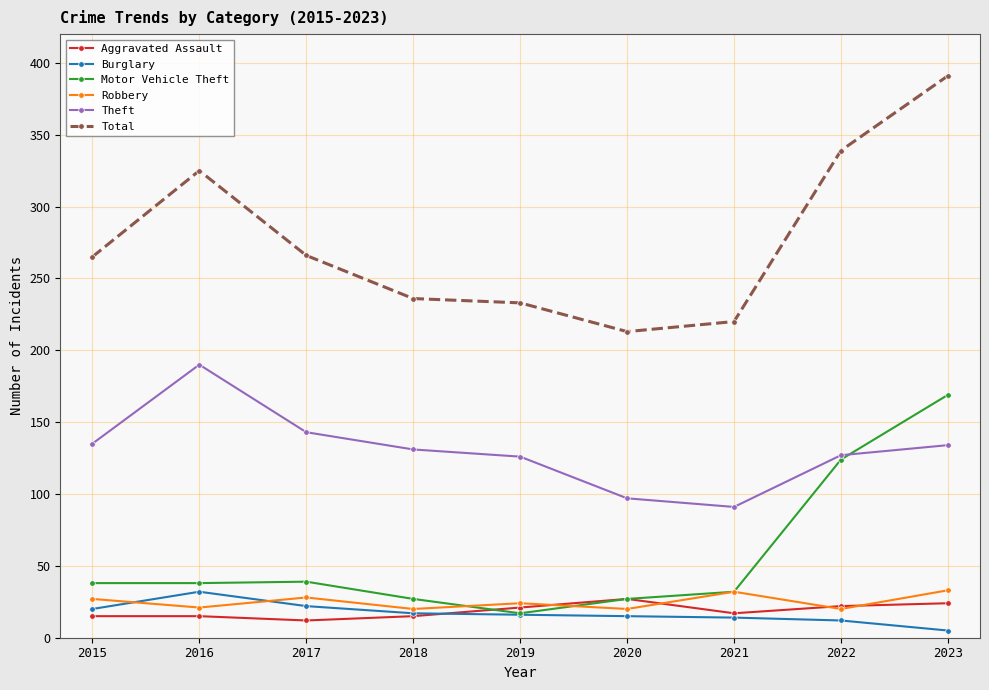

True or false: Aggravated Assault has more than 0 points higher than both neighbors.

True